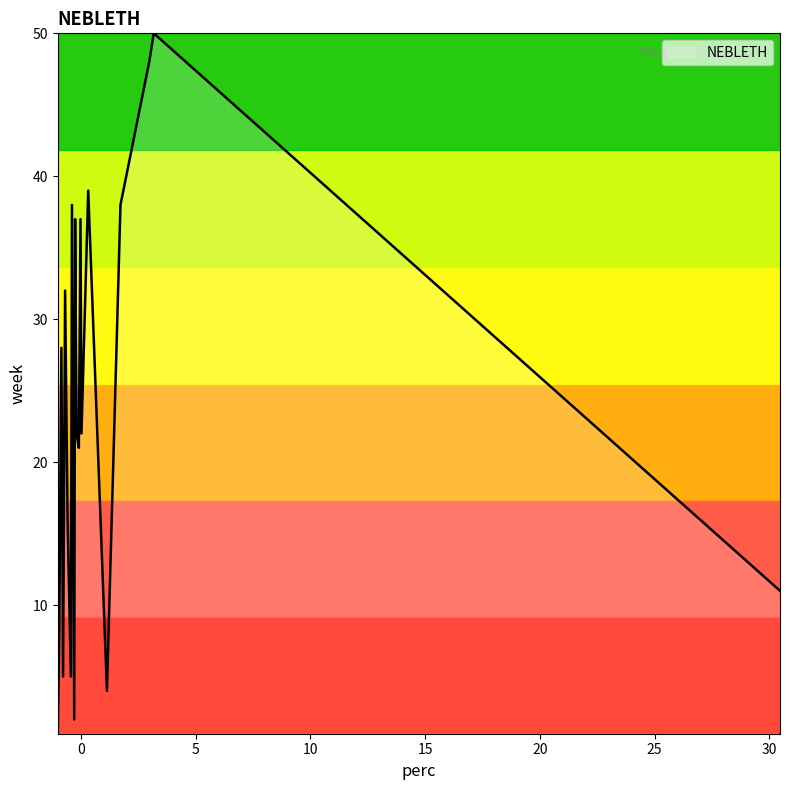

Is this an area chart (filled region under the line)?

Yes